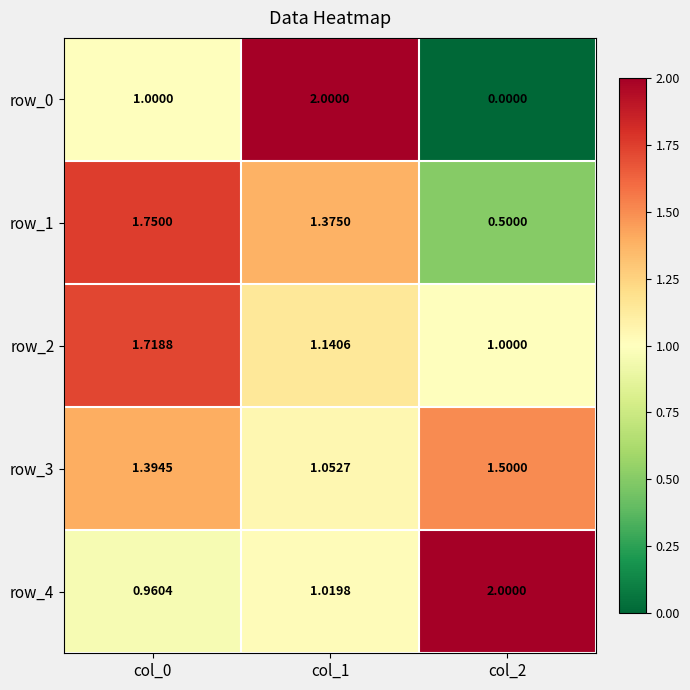

Is the value of row_0 at col_2 greater than the value of row_2 at col_1?

No